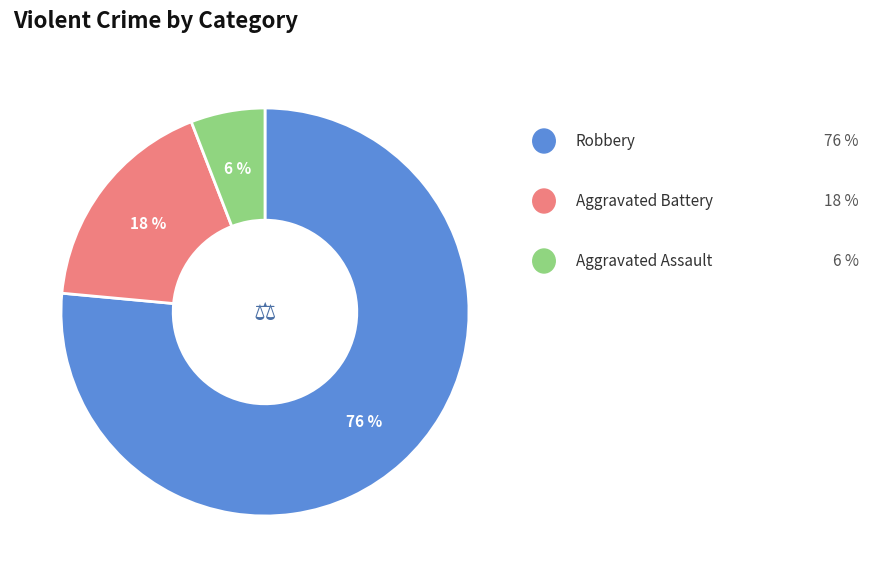

To the nearest percent, what is the average slice percentage?

33%